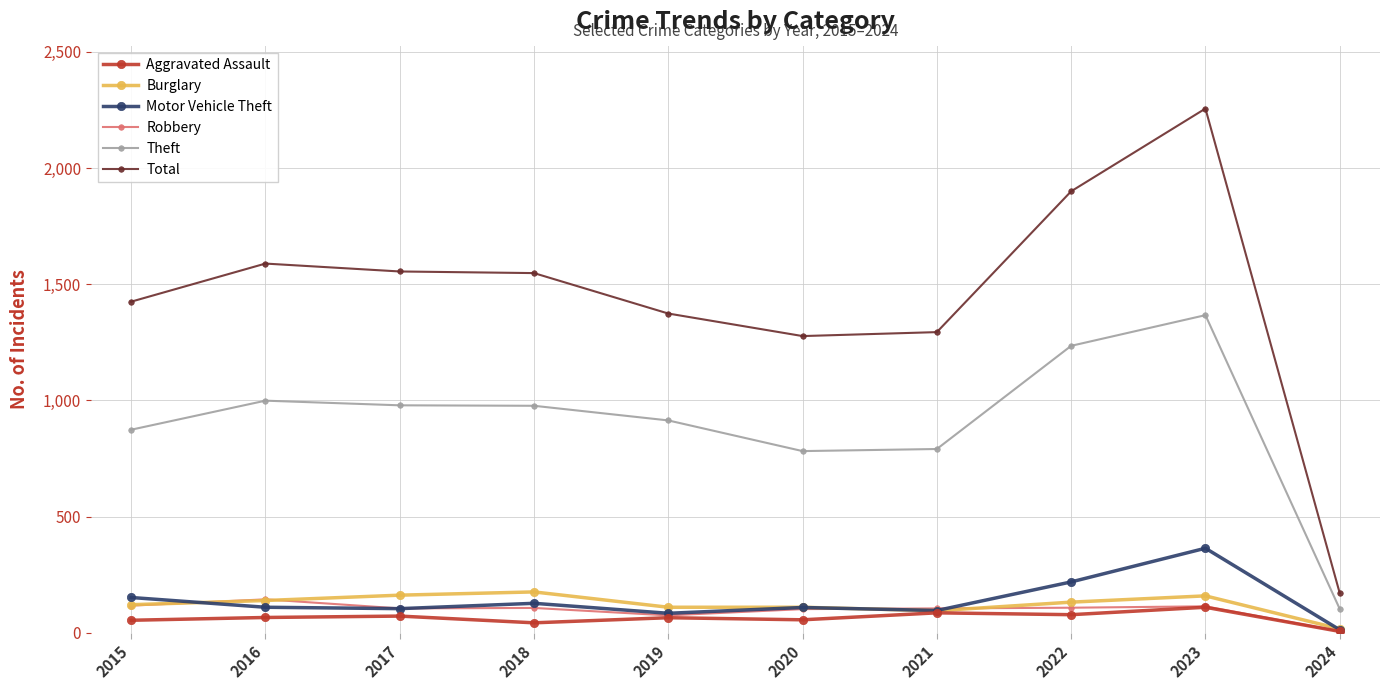

Where does the Motor Vehicle Theft series first go above 110?

2015